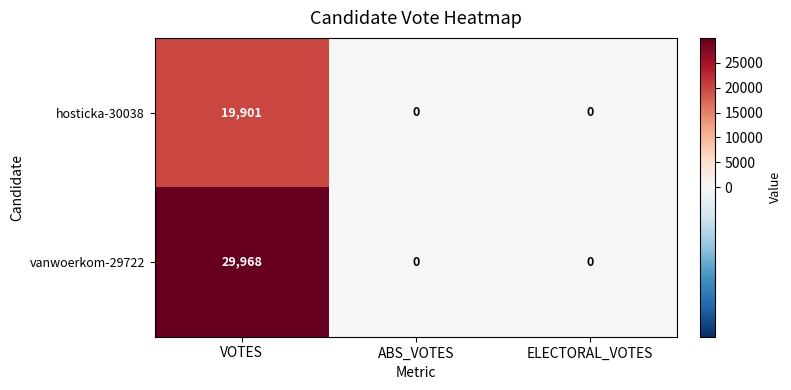

Rank the series by their maximum value, from lowest to highest.

hosticka-30038, vanwoerkom-29722